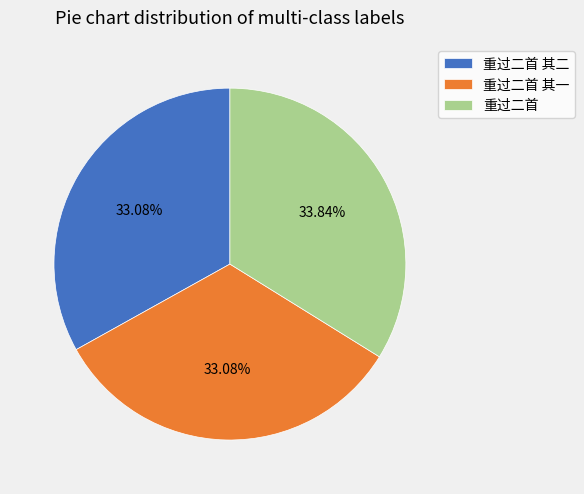

To the nearest percent, what is the combined percentage of 重过二首 其一 and 重过二首 其二?

66%